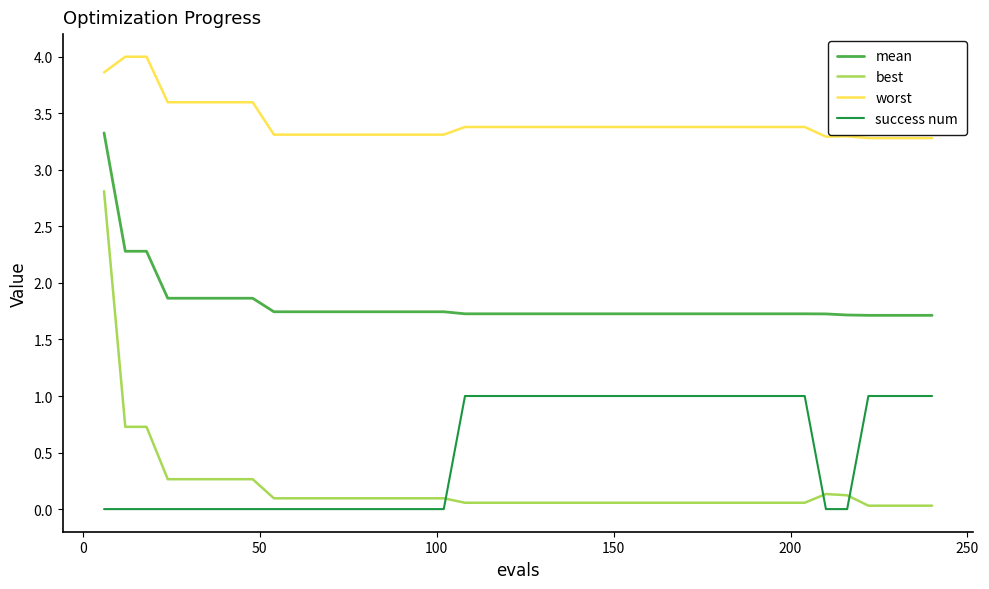

True or false: best and worst cross at least once.

False